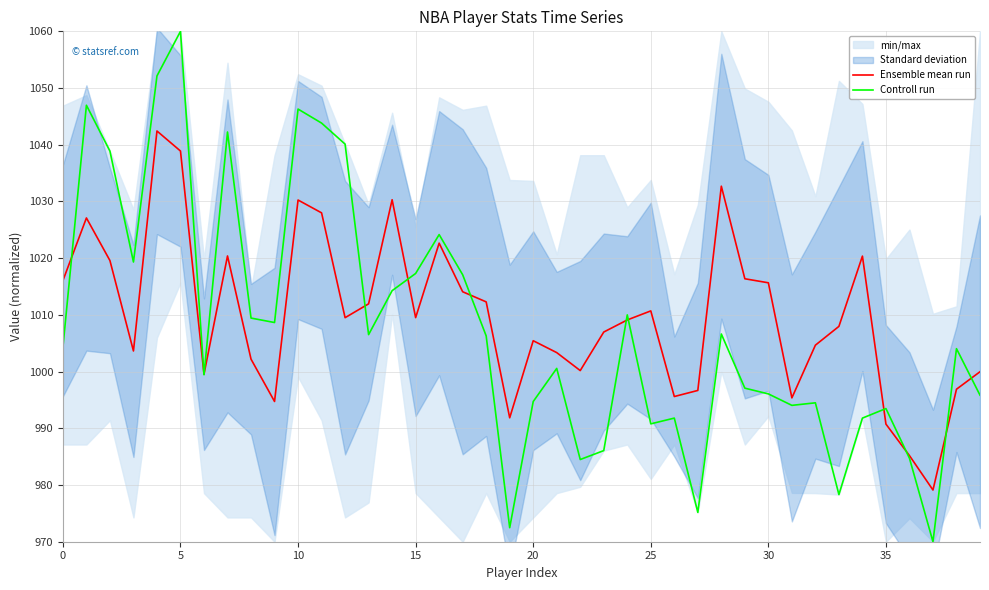

Read the Ensemble mean run value at 10.

1030.3